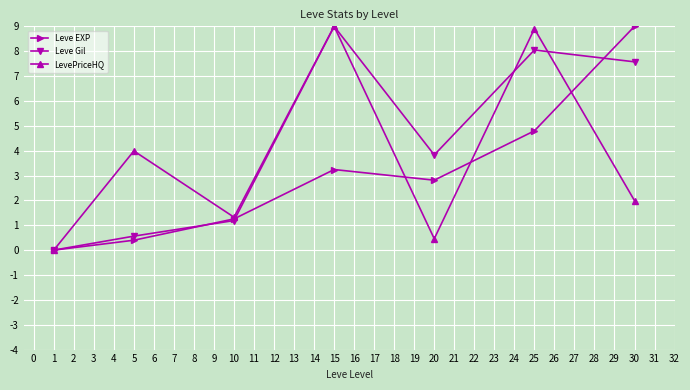

At which label does Leve EXP first exceed 2?

15